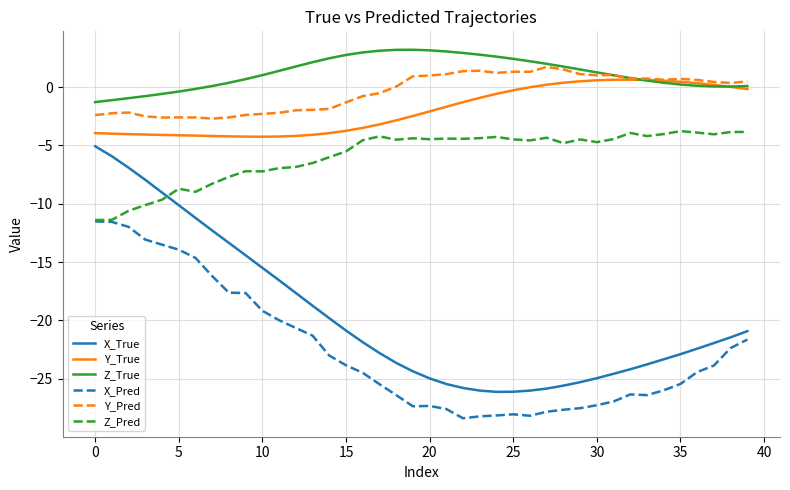

After their last crossing, which series has the higher values: Z_Pred or X_True?

Z_Pred